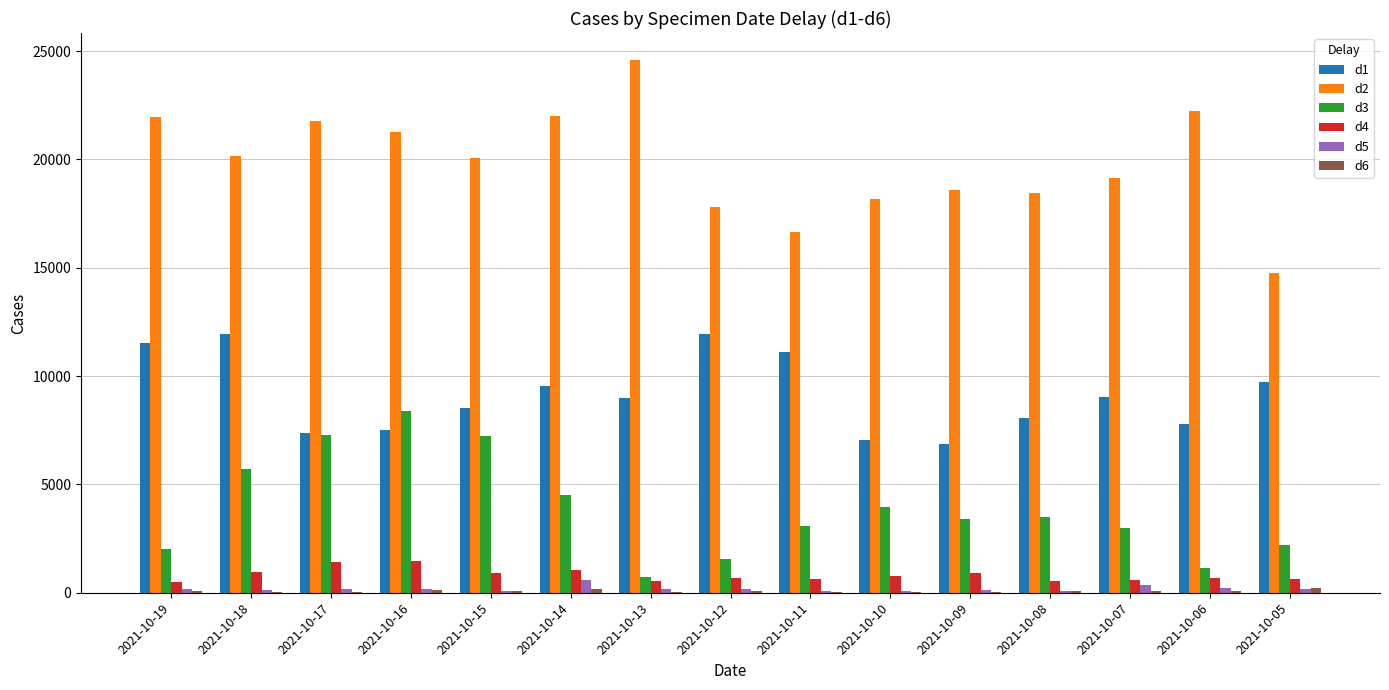

What is the maximum value shown in the chart?

24602